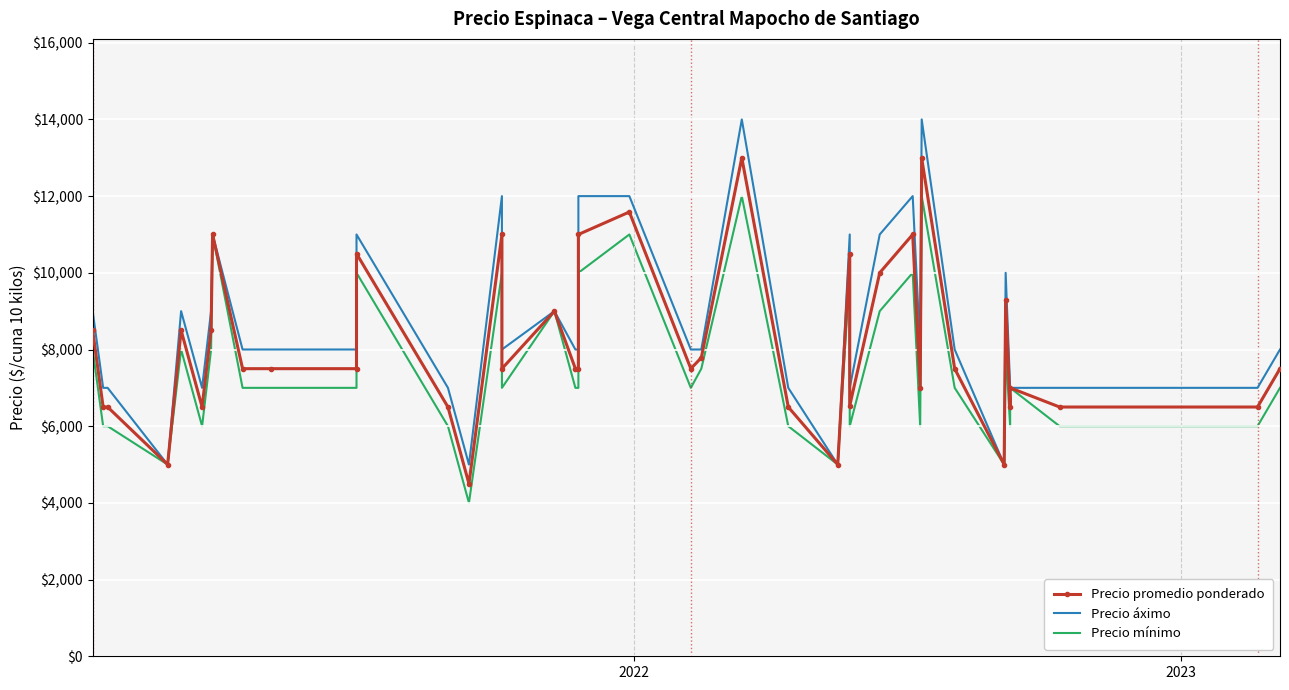

How many interior local valleys does the Precio mínimo series have?

10